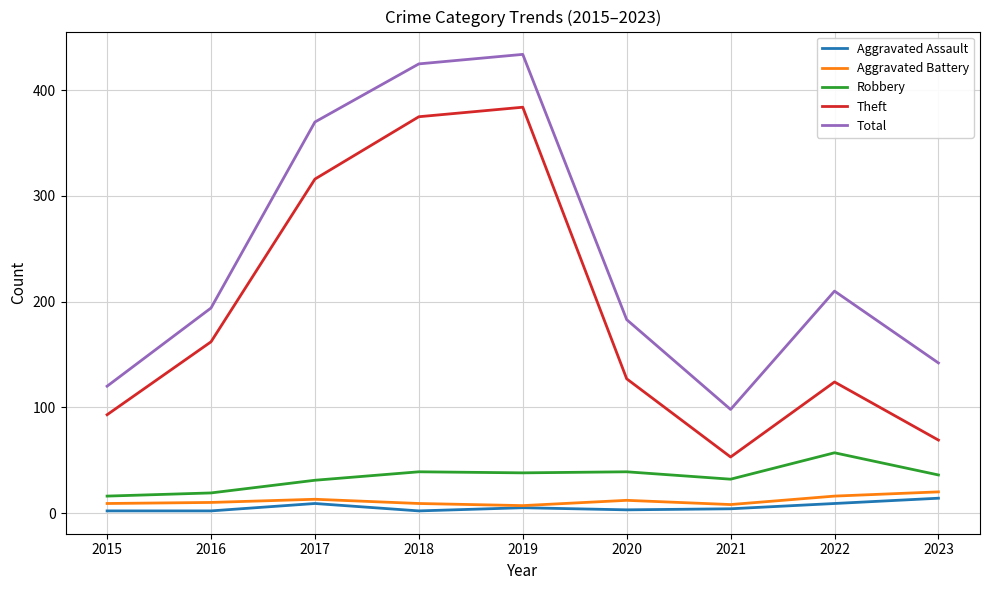

What is the difference between the second highest and second lowest values in the Robbery series?

20